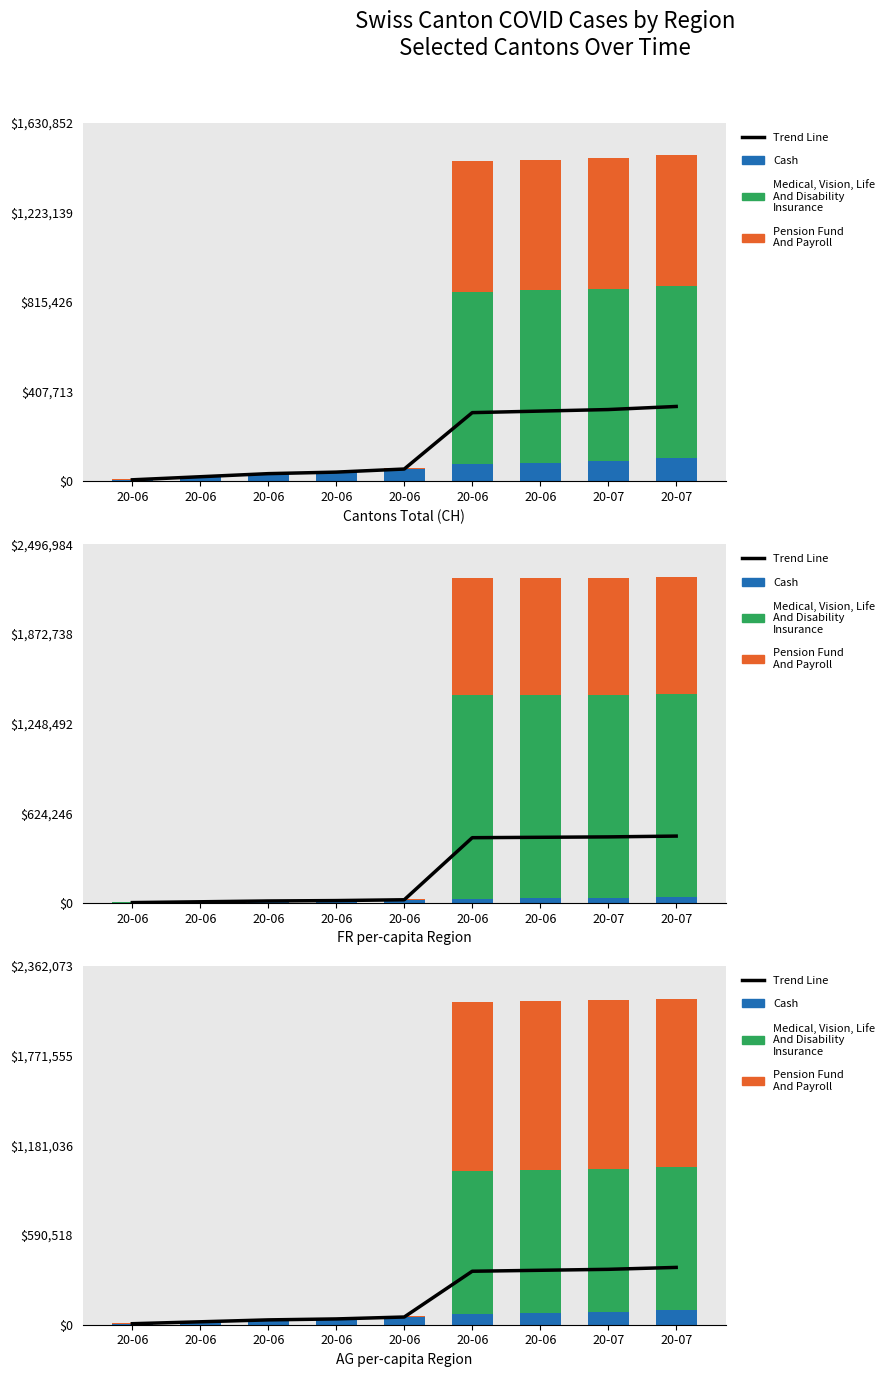

What is the sum of all Pension Fund
And Payroll values?

4463928.2